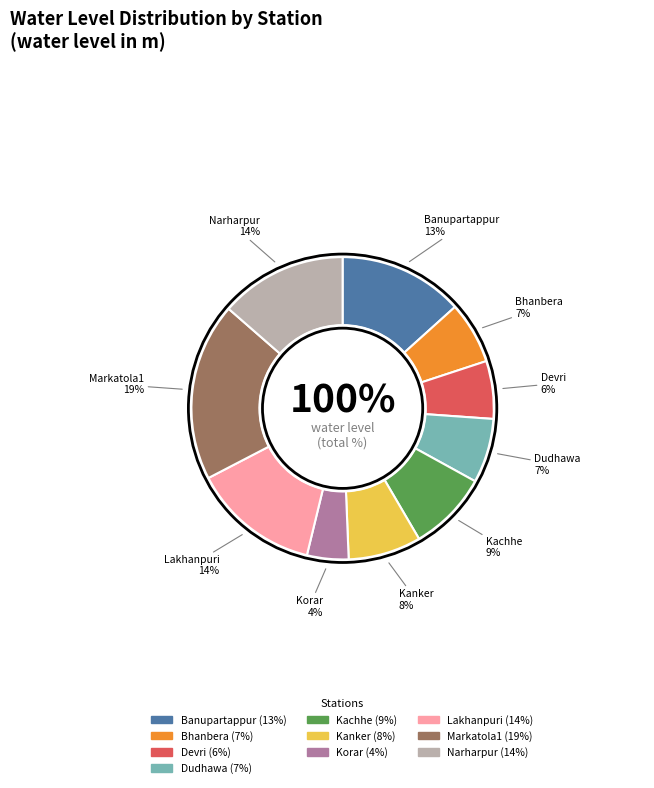

Combined, do Narharpur and Korar account for over 50%?

No